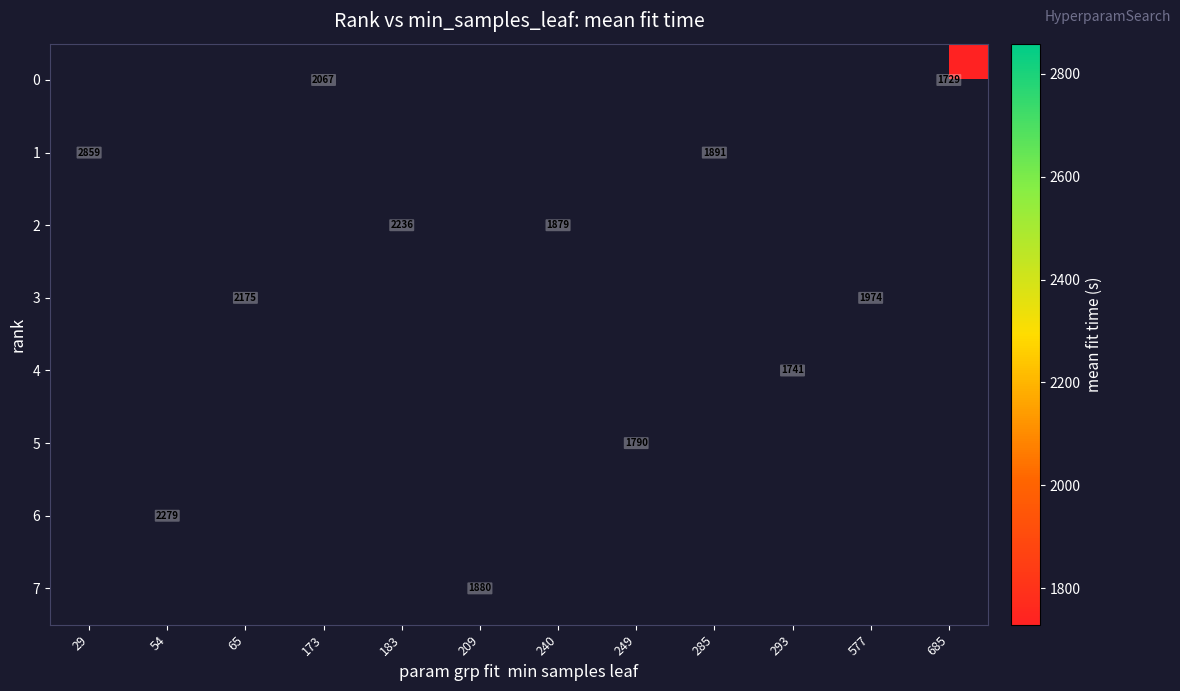

Which series has the widest spread of values?

1